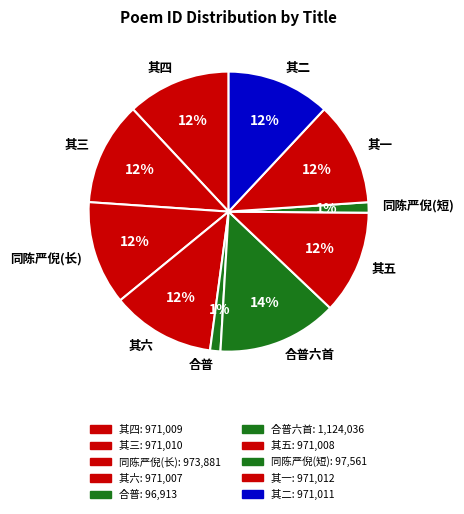

To the nearest percent, what is the average slice percentage?

10%